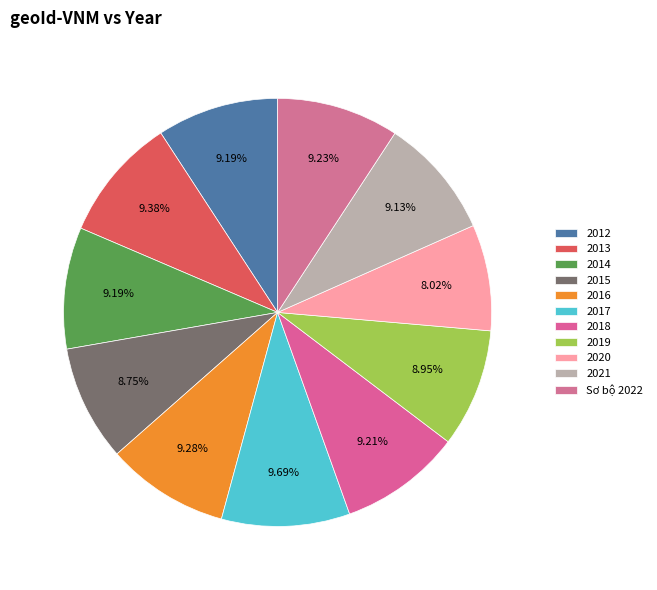

Rank the categories by value from lowest to highest.

2020, 2015, 2019, 2021, 2012, 2014, 2018, Sơ bộ 2022, 2016, 2013, 2017